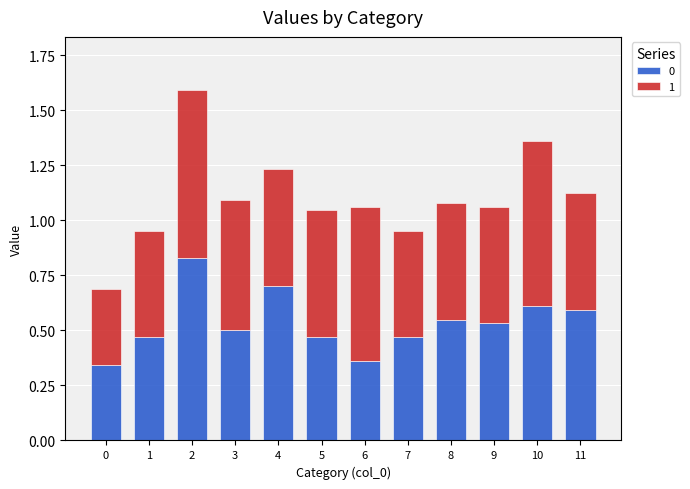

What is the total value across all series at 5?

1.0